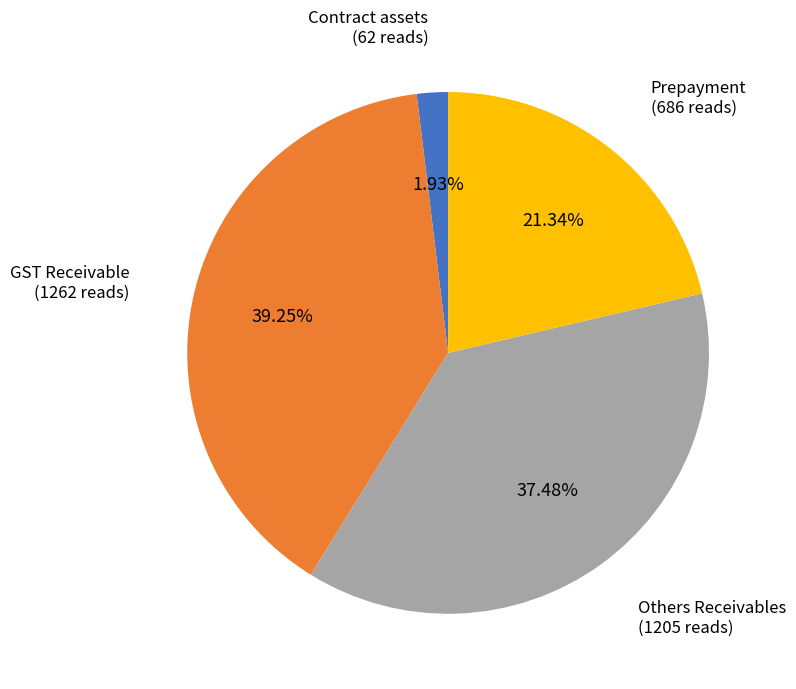

Count the number of slices in the pie.

4